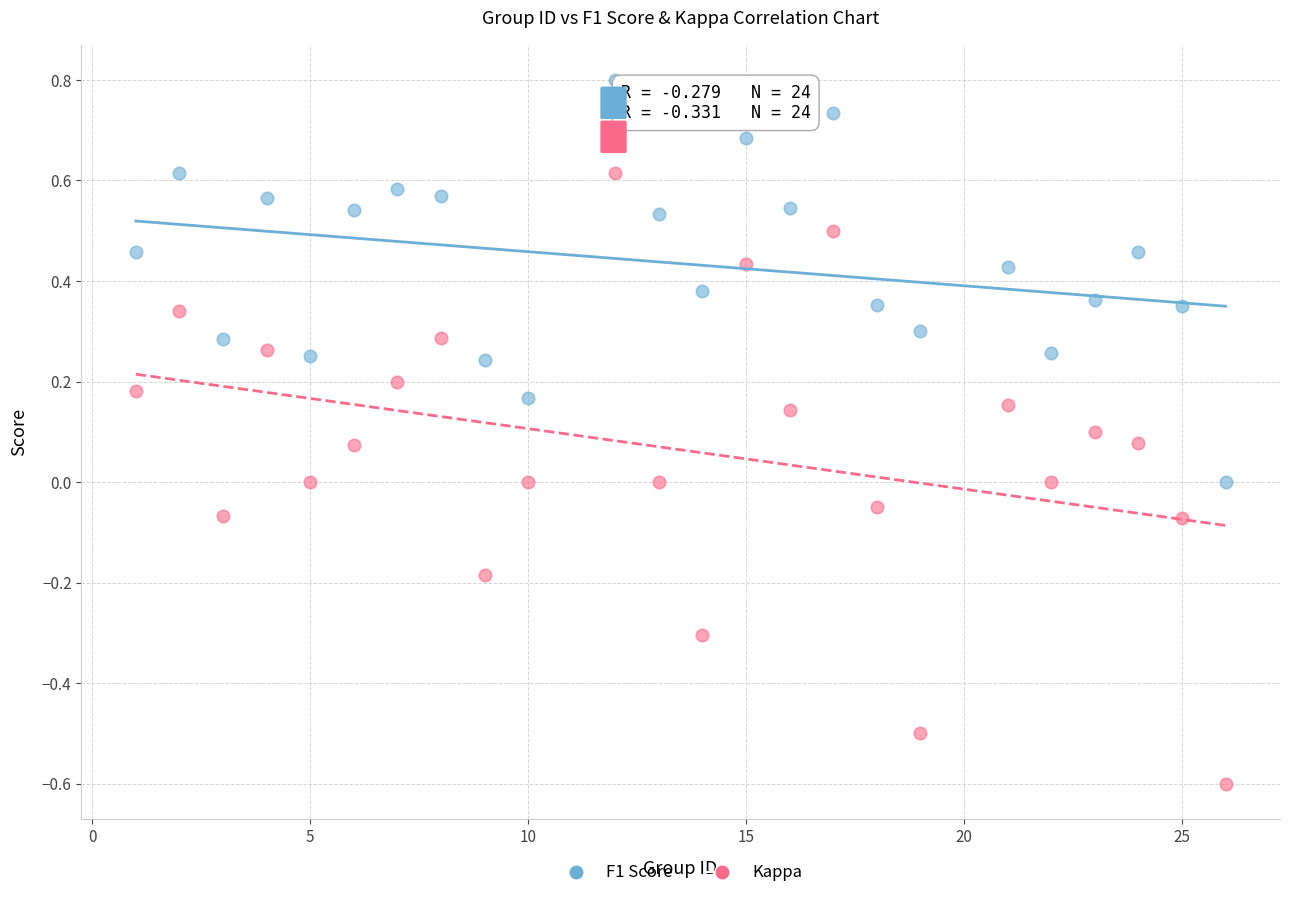

Which series contains the lowest Y value?

Kappa